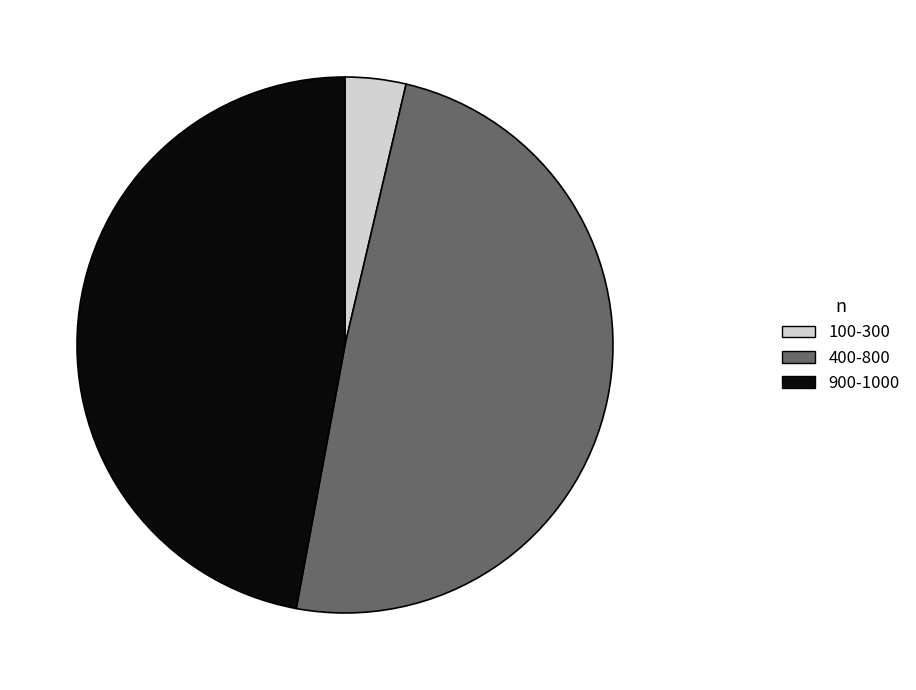

True or false: 400-800 accounts for 49% of the total.

True